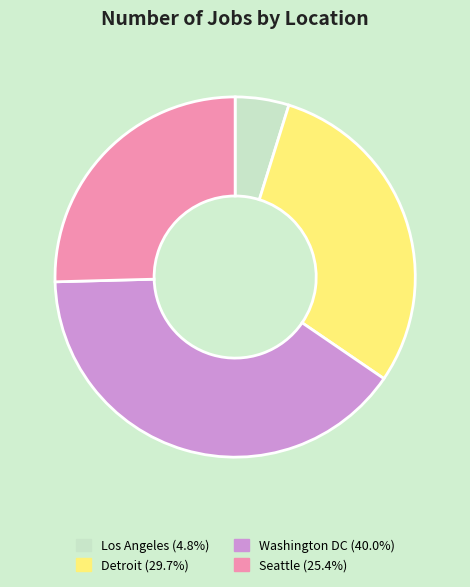

How many segments does this pie chart have?

4